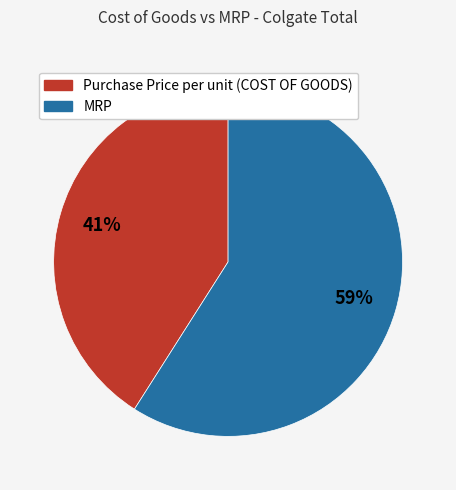

Which slice represents more than half of the pie?

MRP